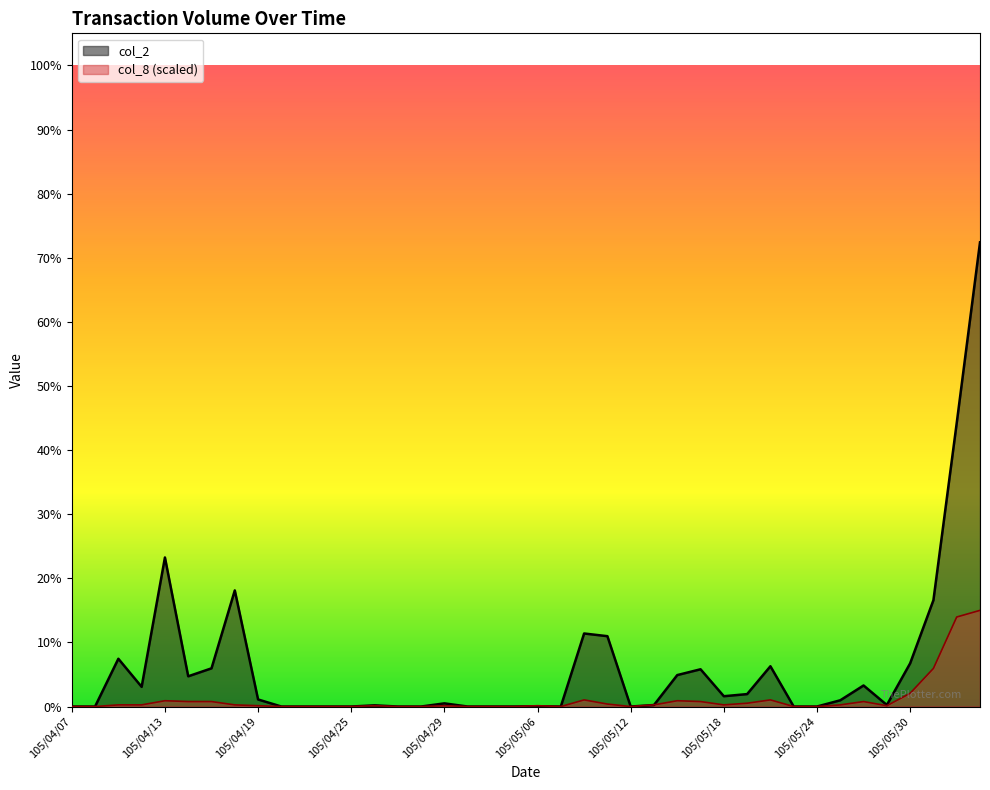

What is the value of the col_8 point at the 28th from the left?

25021.6